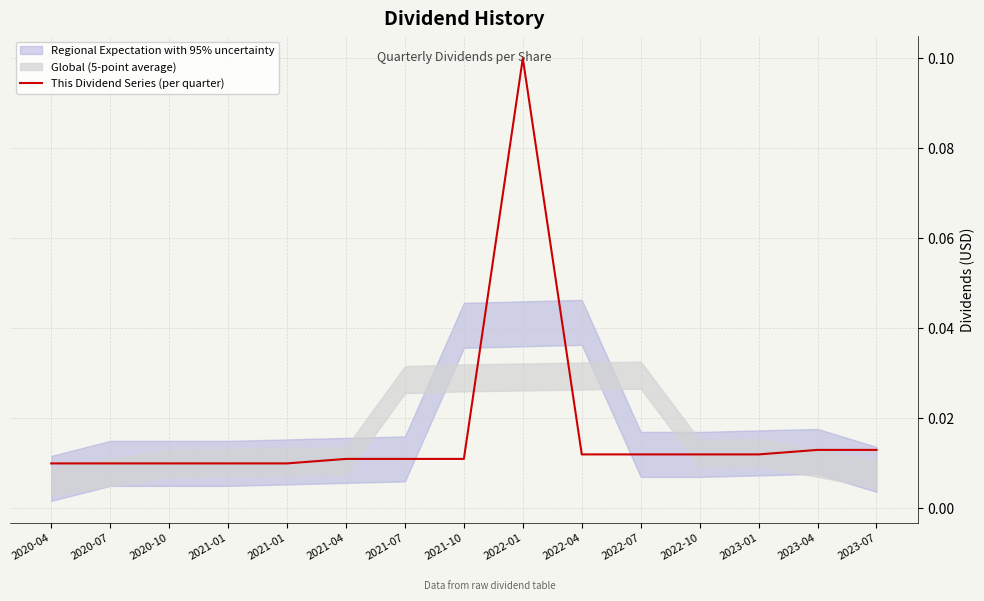

How many categories are shown in the chart?

15